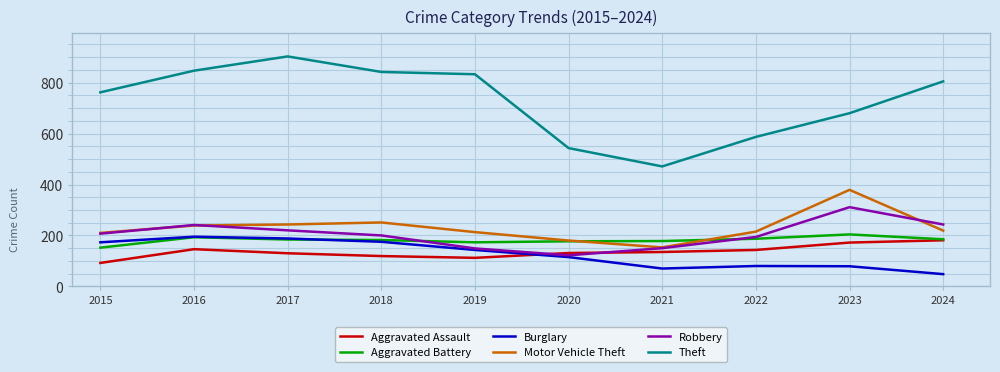

What are all the series names shown in the legend?

Aggravated Assault, Aggravated Battery, Burglary, Motor Vehicle Theft, Robbery, Theft